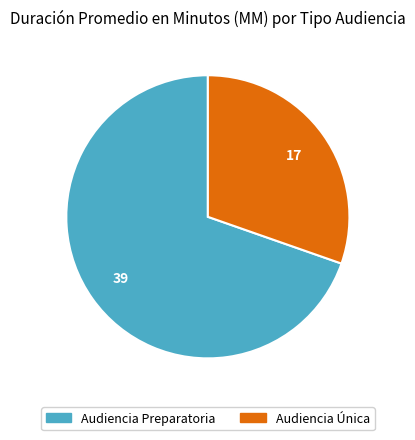

Does Audiencia Única represent more than half of the total?

No